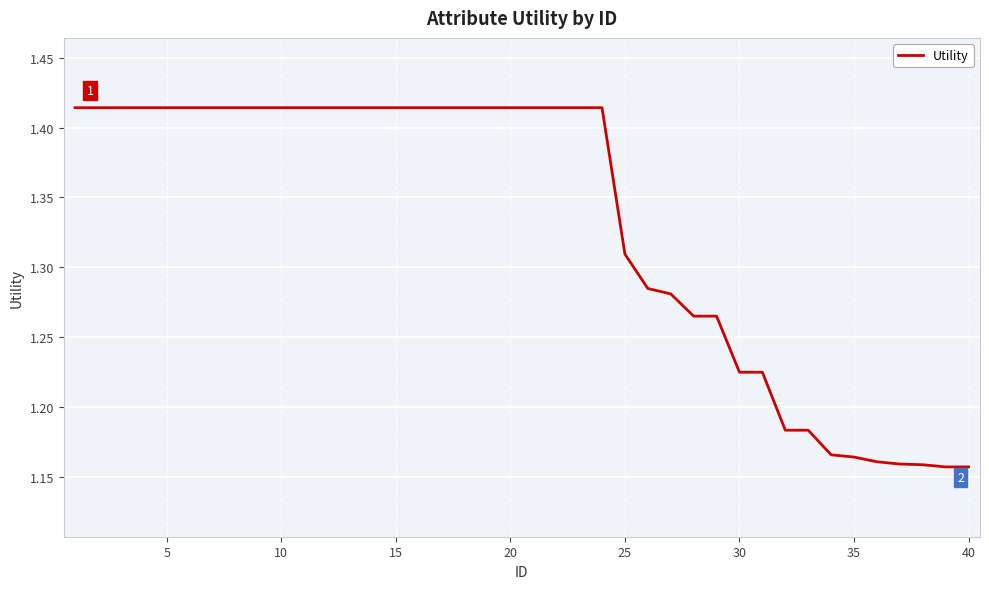

How many lines are shown in the chart?

1